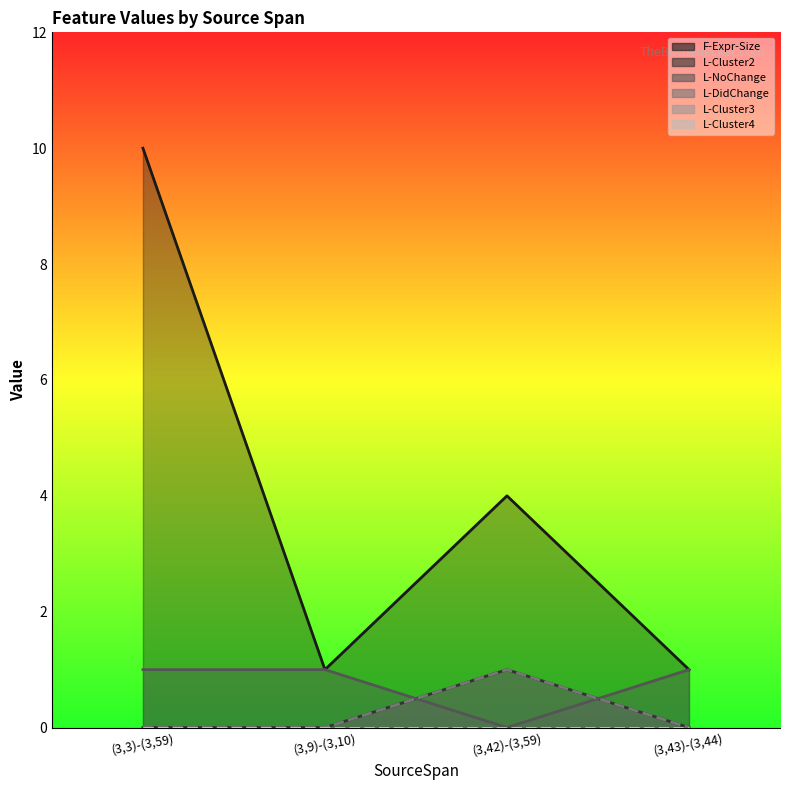

At how many categories does at least one series exceed 1?

2